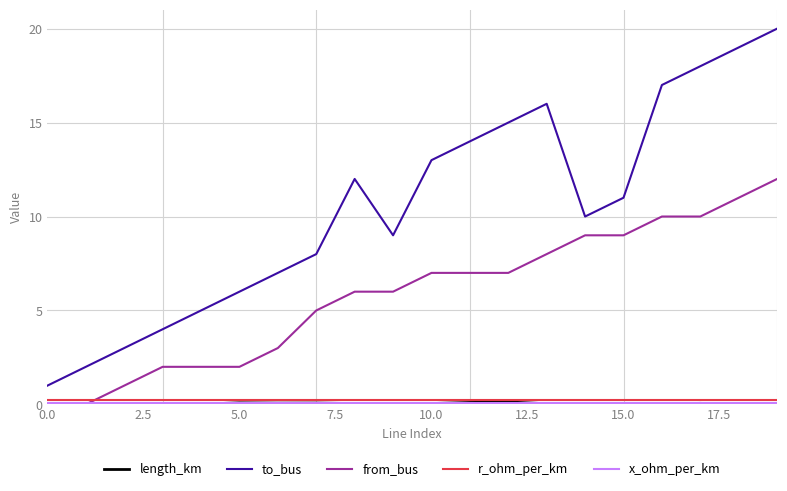

How many series are shown in this chart?

5